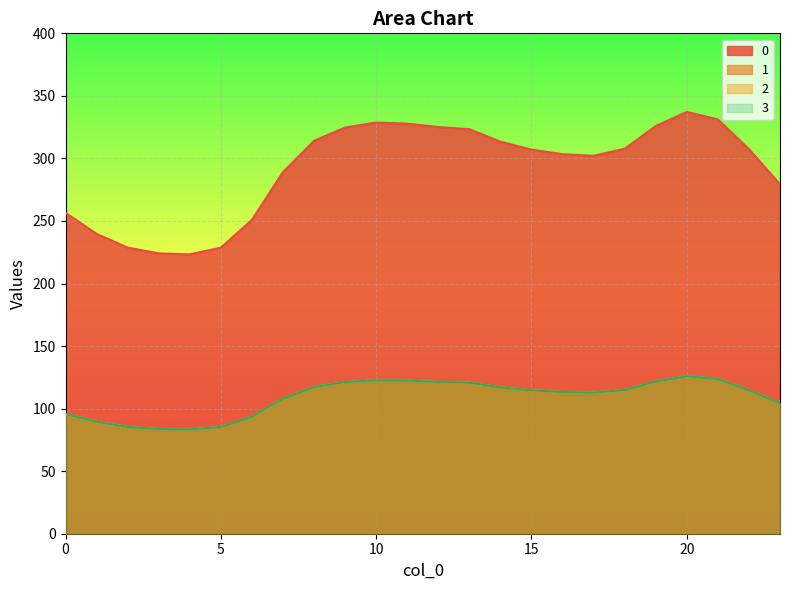

In 3, how many points are higher than both neighbors (excluding endpoints)?

2